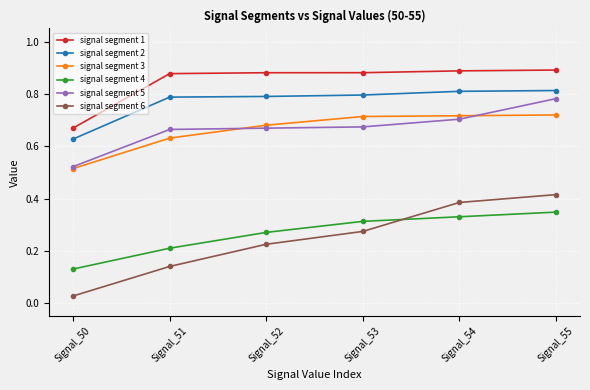

Is it true that signal segment 1 equals 0.7 at Signal_50?

True